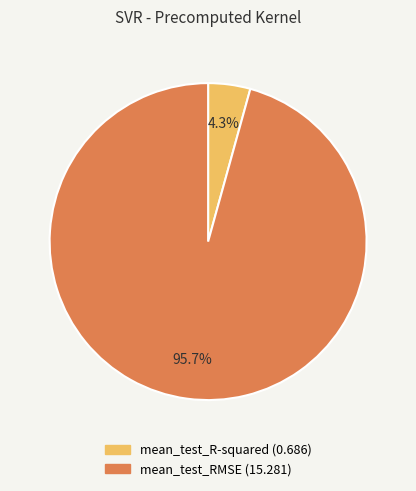

How many slices are in this pie chart?

2